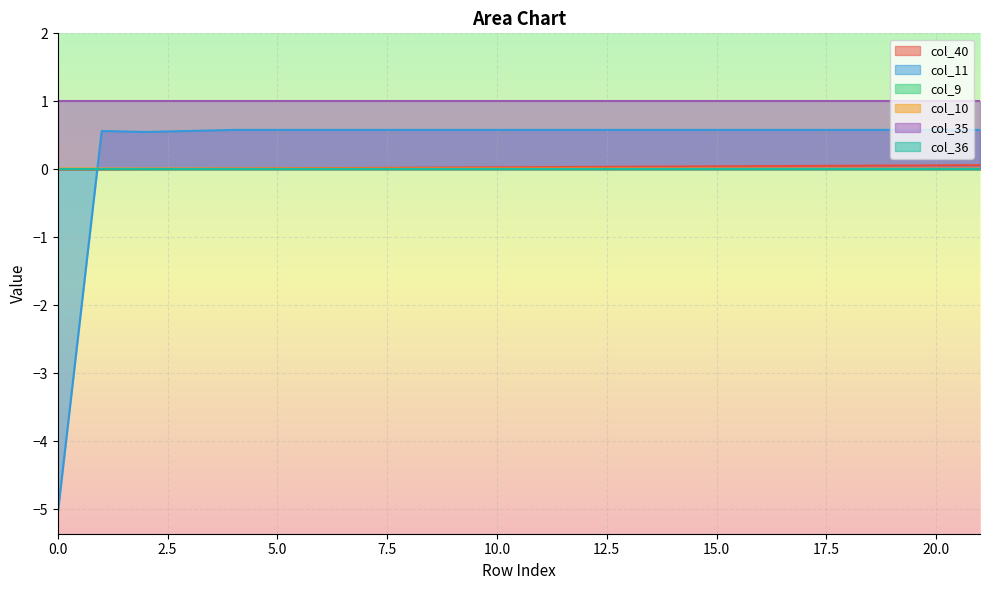

Does the chart display data point markers on the line(s)?

No